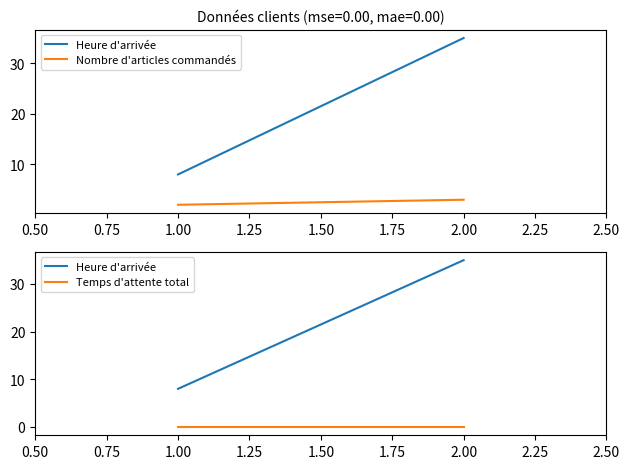

Reading left to right, list all the values displayed in this chart.

Heure d'arrivée: 8	35
Nombre d'articles commandés: 2	3
Temps d'attente total: 0	0